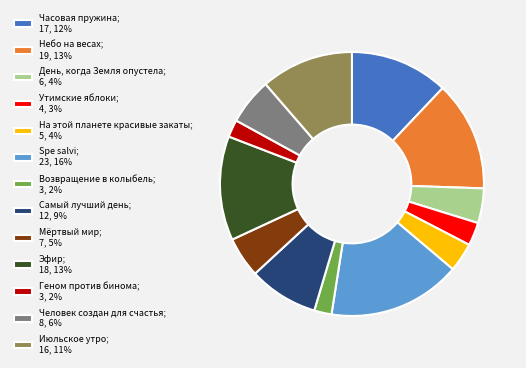

How many segments does this pie chart have?

13